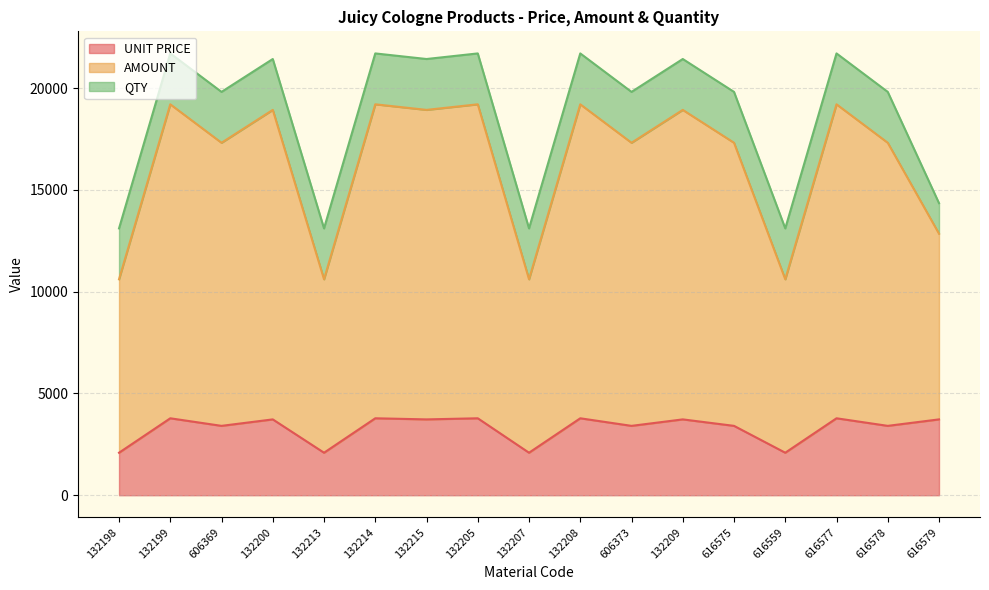

At which category is the sum across all series the highest?

132199